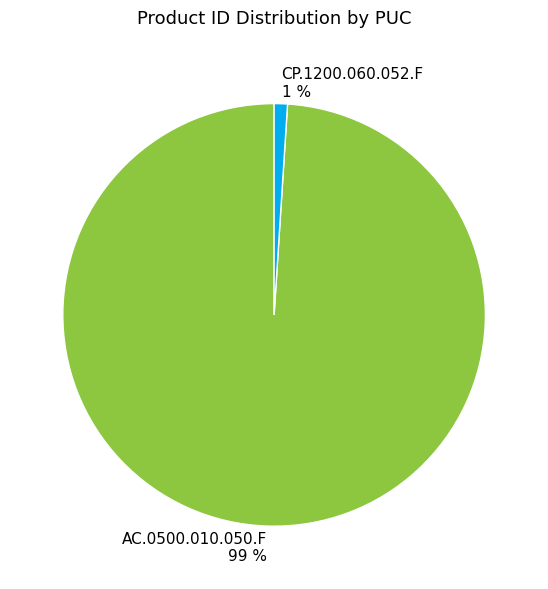

Count the number of slices in the pie.

2